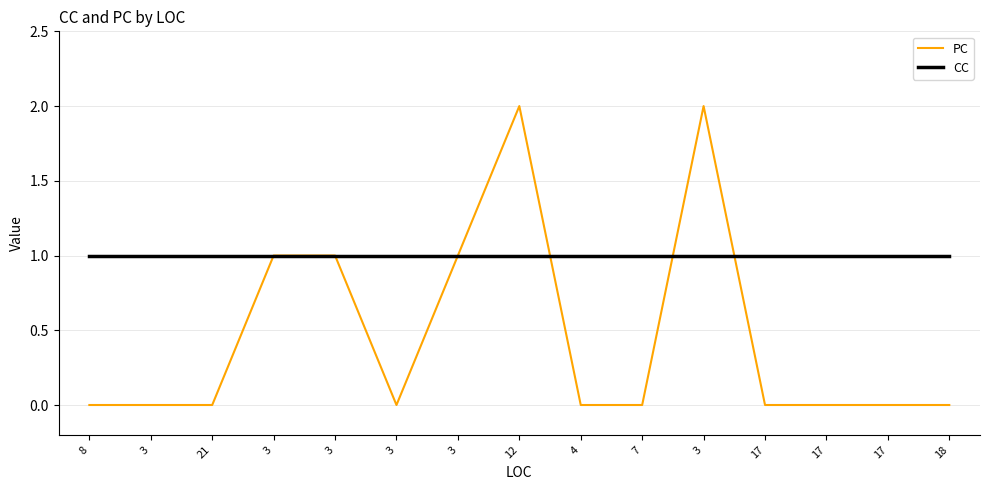

What are all the series names shown in the legend?

PC, CC